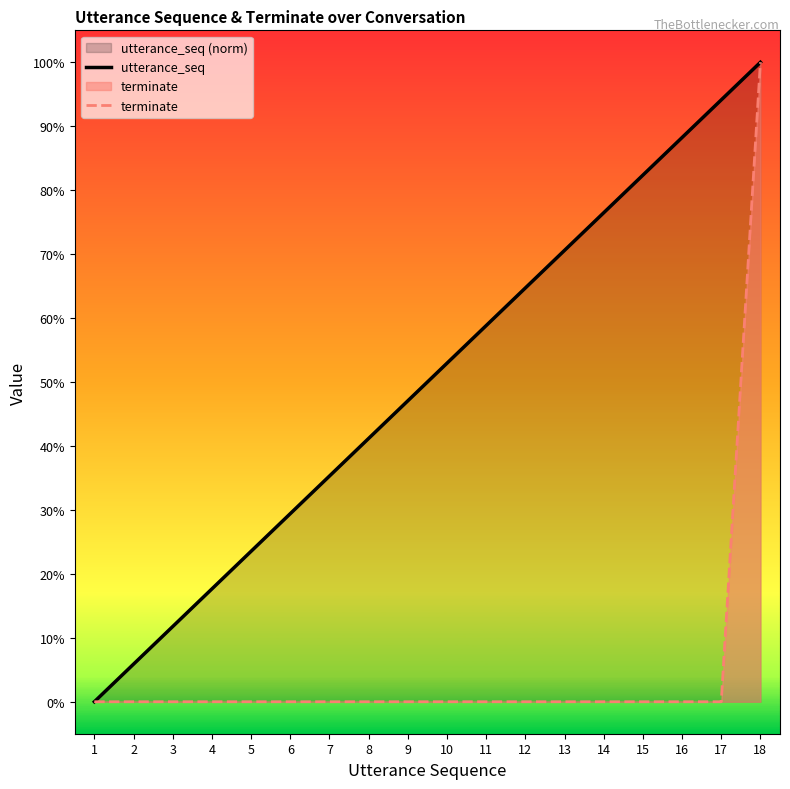

What is the maximum value for terminate?

1.0